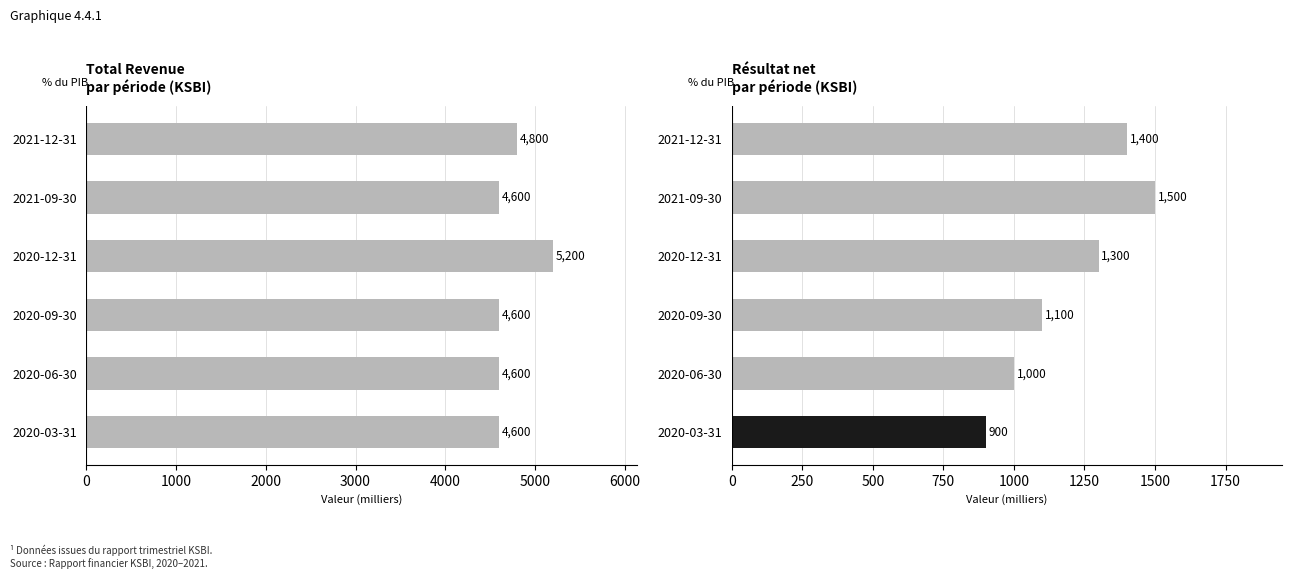

List the series in order of their peak value, highest first.

Total Revenue, Net Income